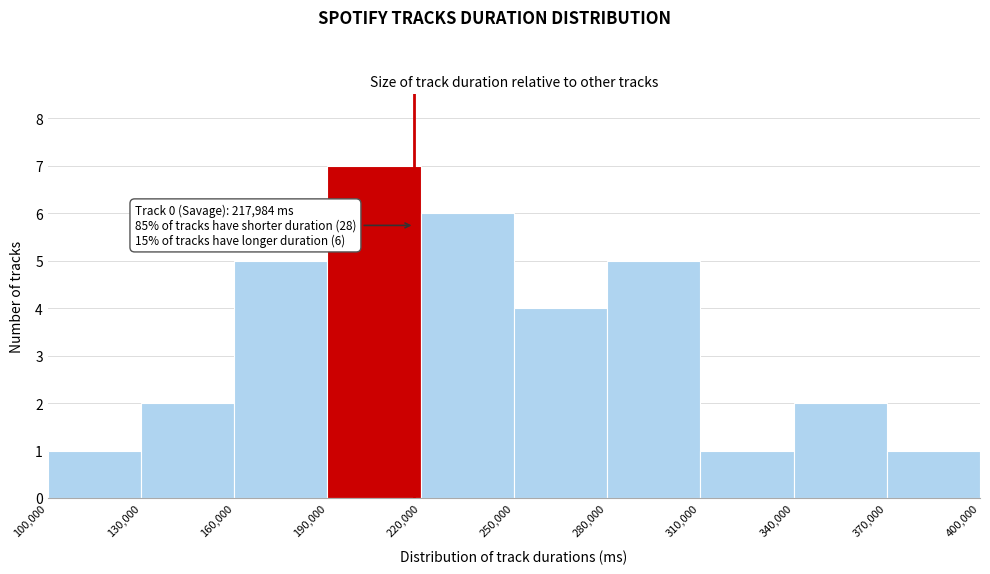

Which range on the x-axis has the tallest bar?

190,000 to 220,000